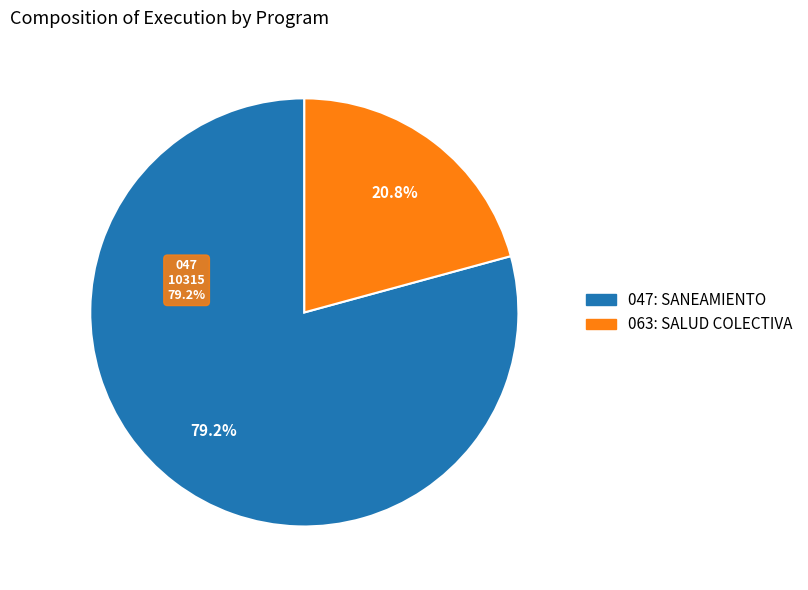

Rank the categories by value from lowest to highest.

063: SALUD COLECTIVA, 047: SANEAMIENTO